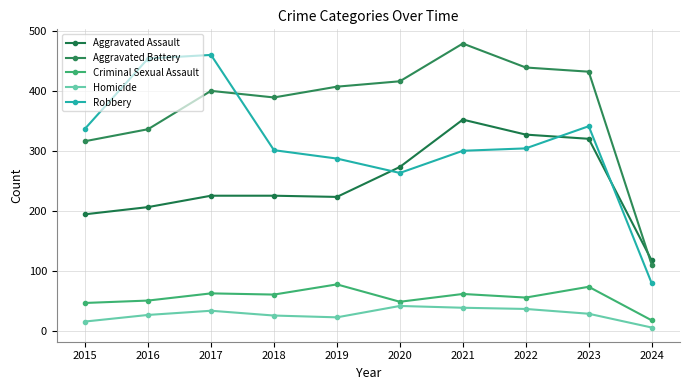

Reading left to right, extract all data points from this chart.

Aggravated Assault: 194	206	225	225	223	273	352	327	320	117
Aggravated Battery: 316	336	400	389	407	416	479	439	432	110
Criminal Sexual Assault: 46	50	62	60	77	48	61	55	73	17
Homicide: 15	26	33	25	22	41	38	36	28	5
Robbery: 337	454	460	301	287	263	300	304	341	79